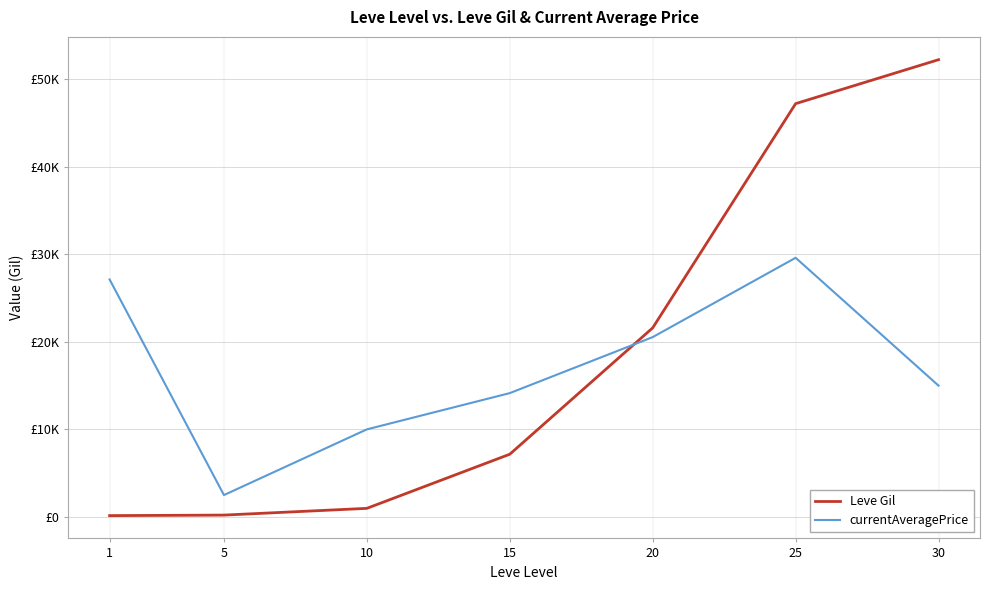

What is the sum of all currentAveragePrice values?

118934